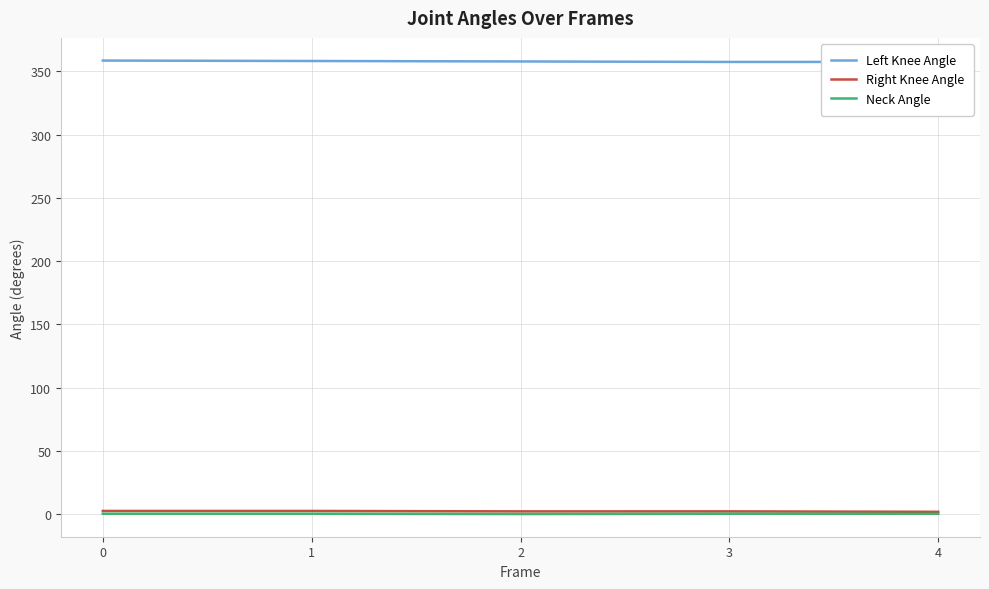

How many lines are shown in the chart?

3